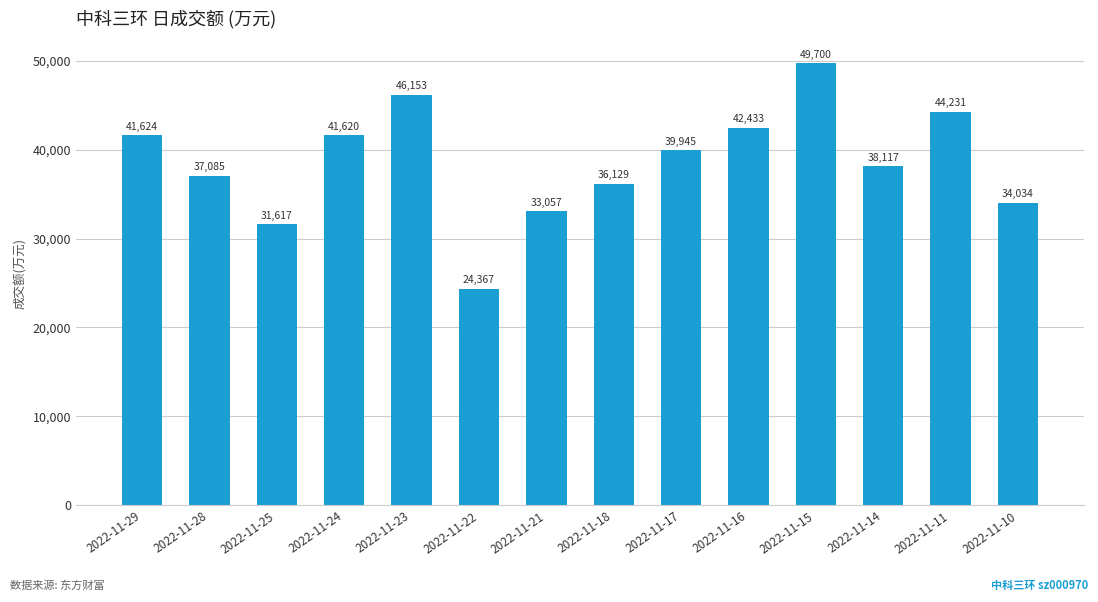

Rank the categories by value from lowest to highest.

2022-11-22, 2022-11-25, 2022-11-21, 2022-11-10, 2022-11-18, 2022-11-28, 2022-11-14, 2022-11-17, 2022-11-24, 2022-11-29, 2022-11-16, 2022-11-11, 2022-11-23, 2022-11-15